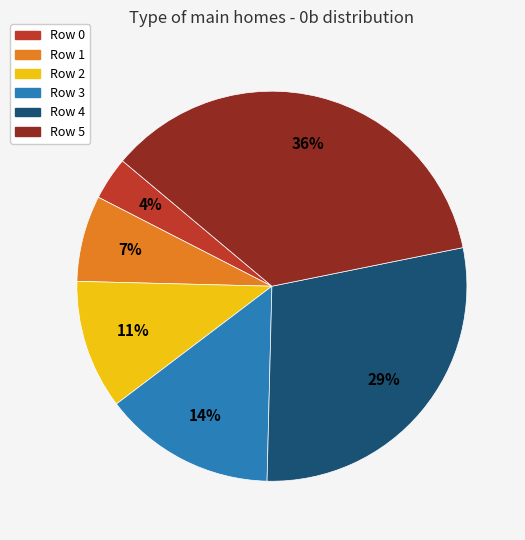

Is the sum of Row 0 and Row 4 greater than half?

No